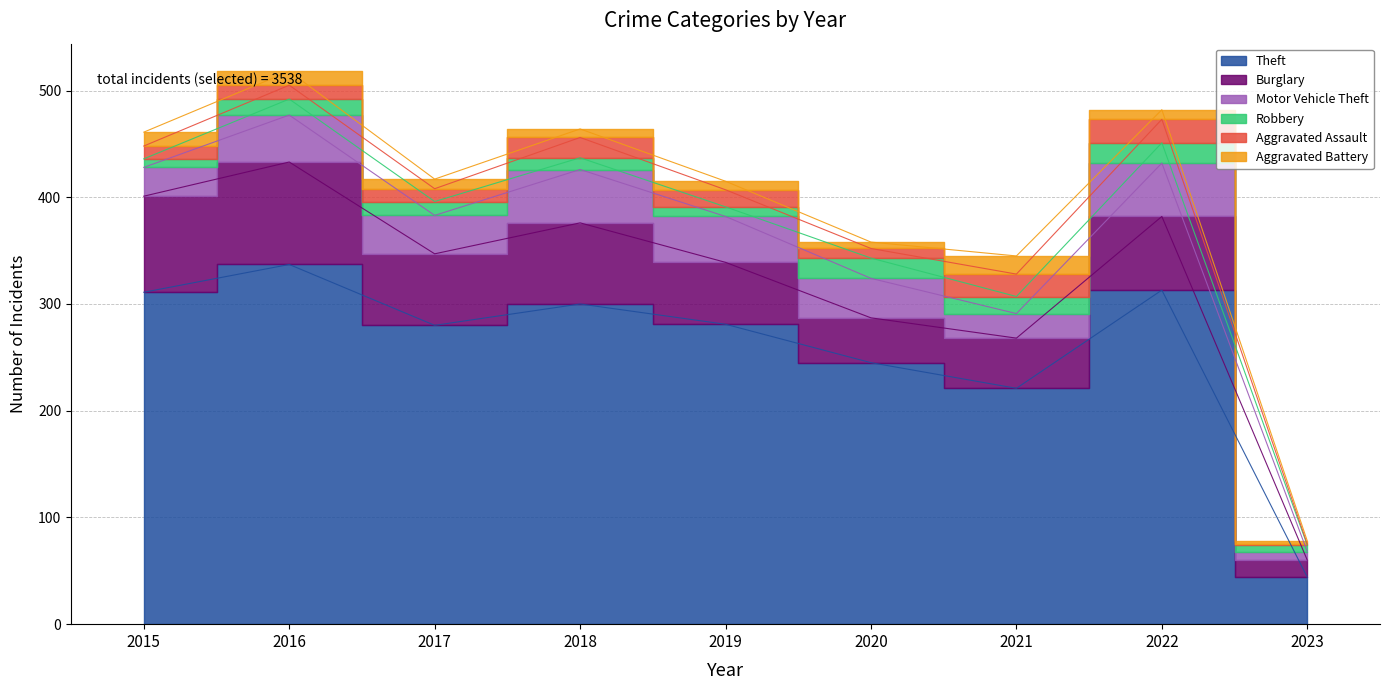

What is the approximate value of Aggravated Battery at 2017?

9